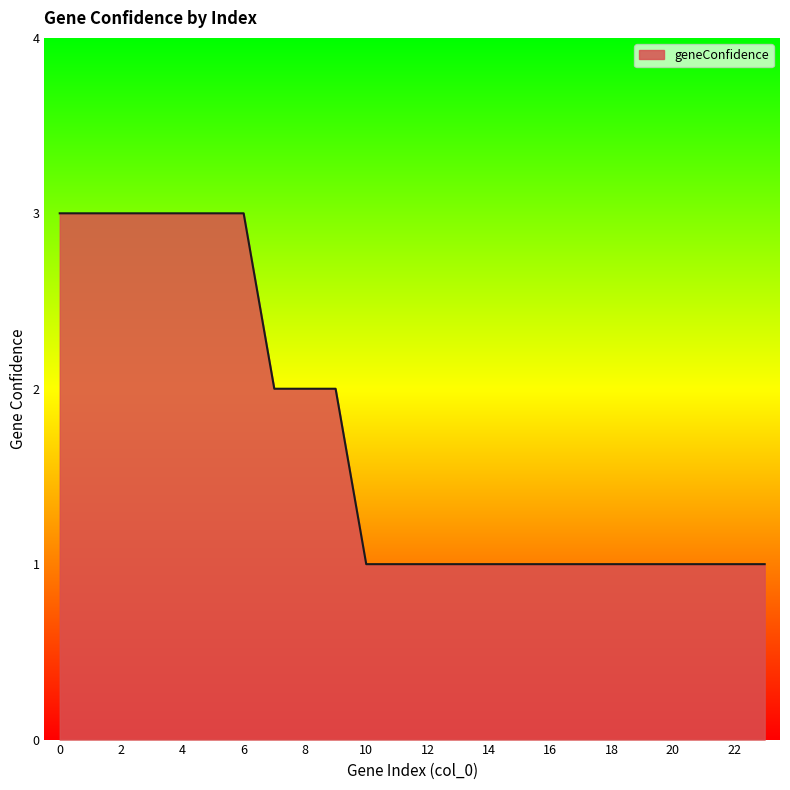

What is the greatest value displayed?

3